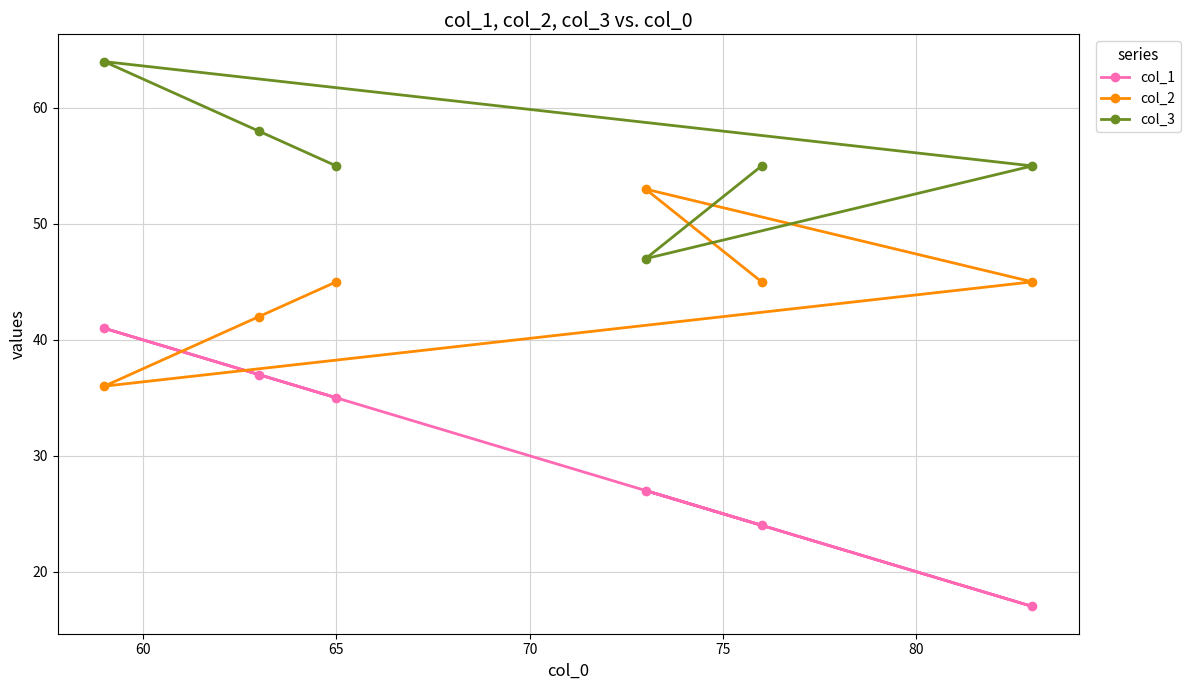

What is the sum of all col_1 values?

181